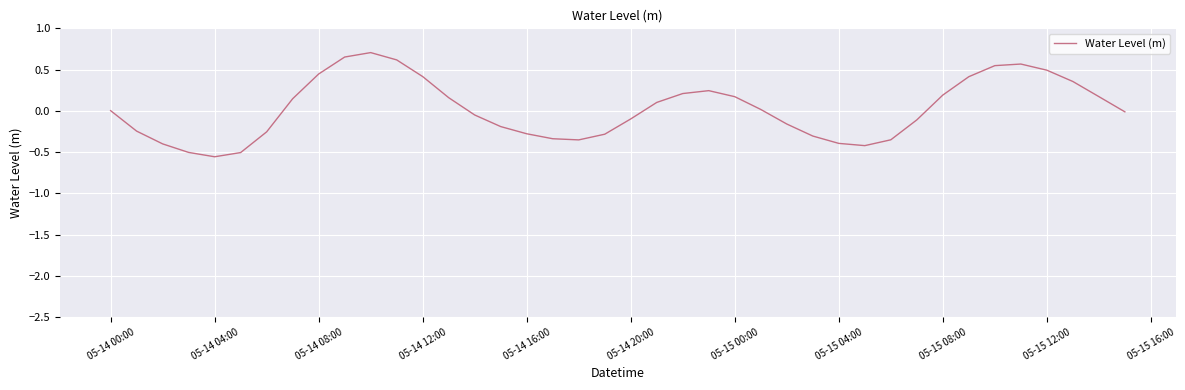

What is the difference between the maximum and minimum values?

1.3